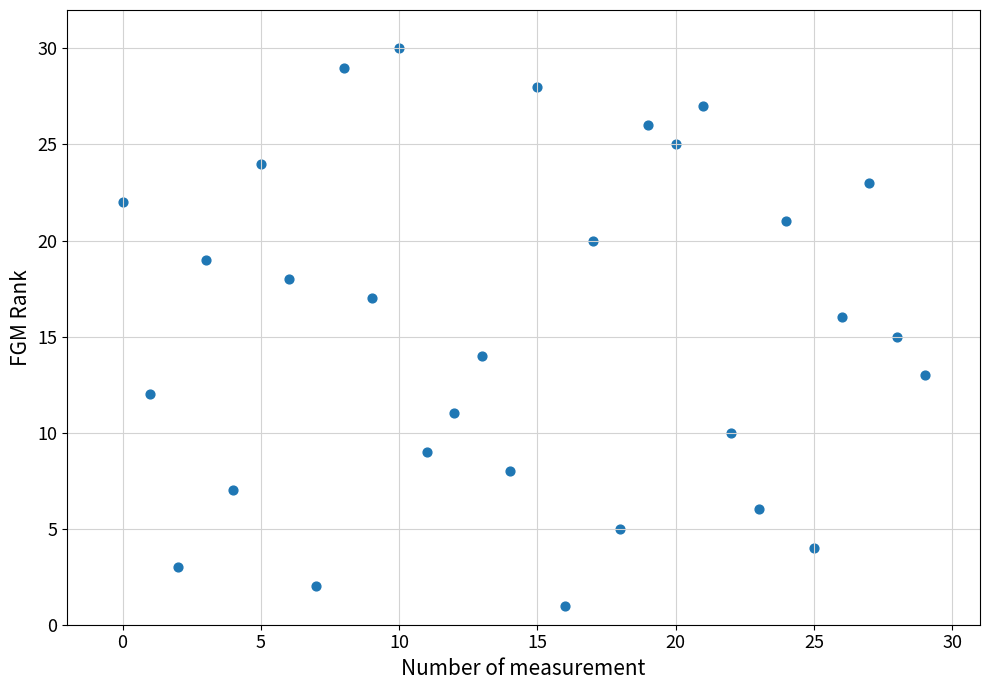

What is the range of Y values (max minus min)?

29